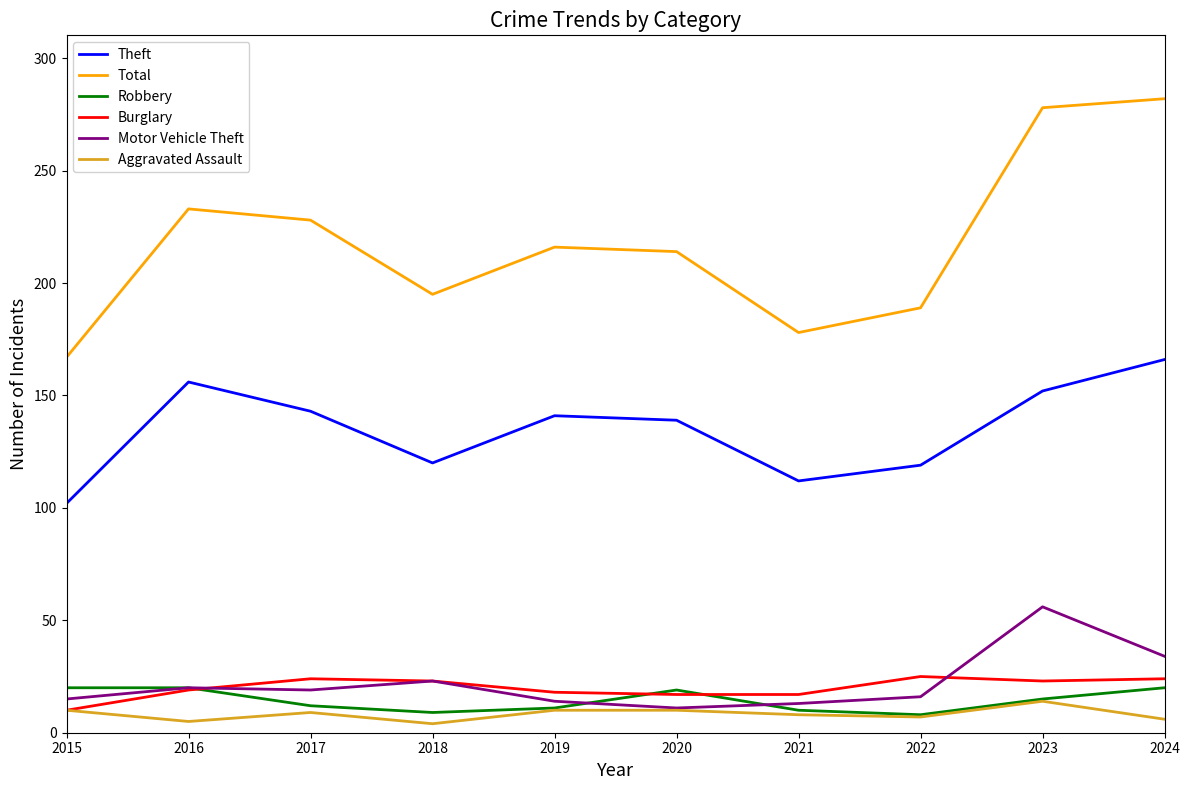

What value does the Theft series have at 2023?

152